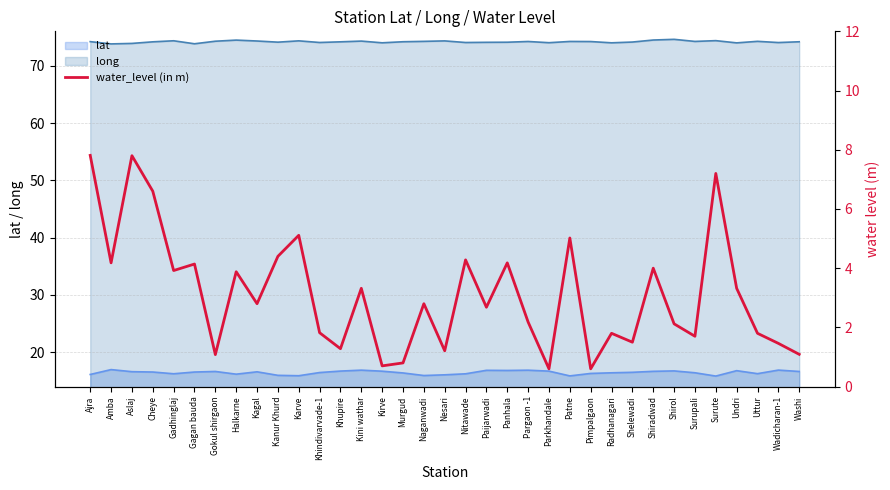

True or false: the data shows 1.5 at Karve.

False